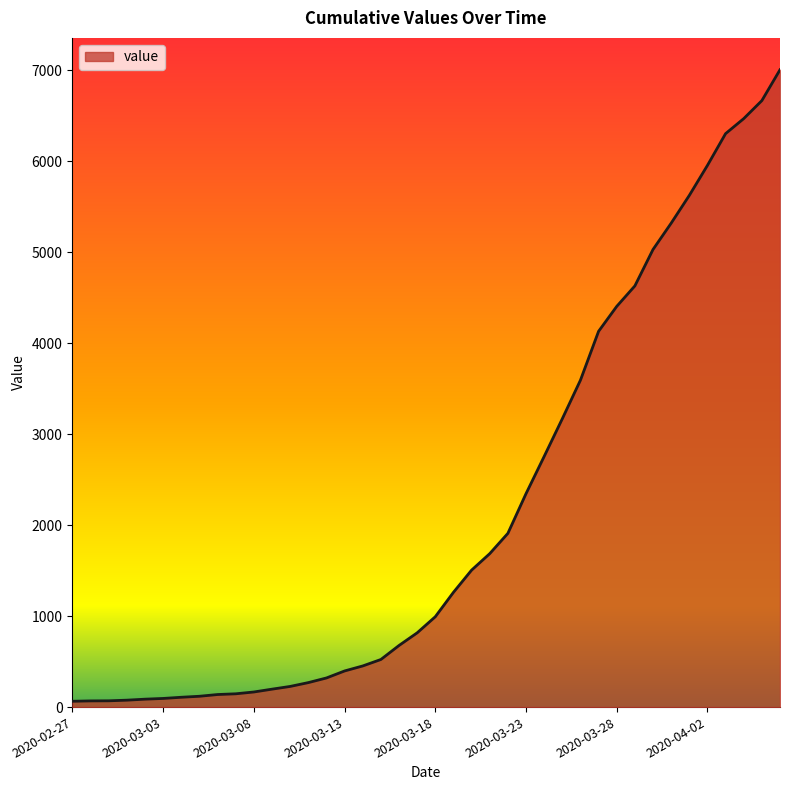

How many lines are shown in the chart?

1